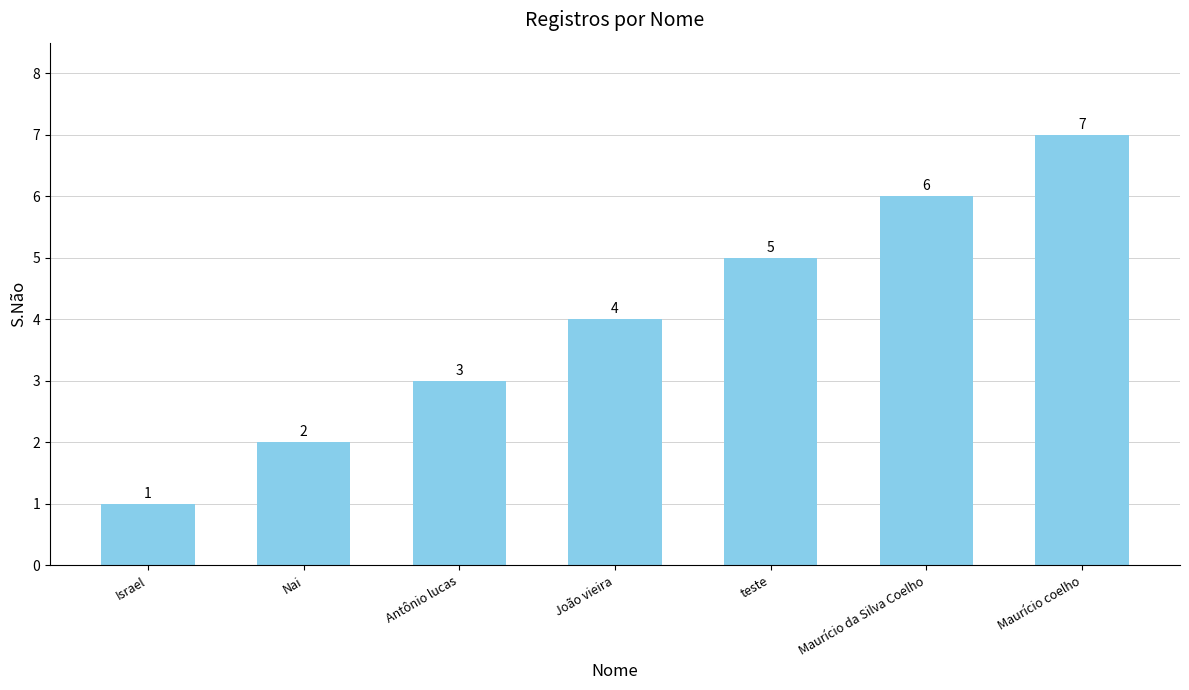

How many values are between 2 and 6?

5